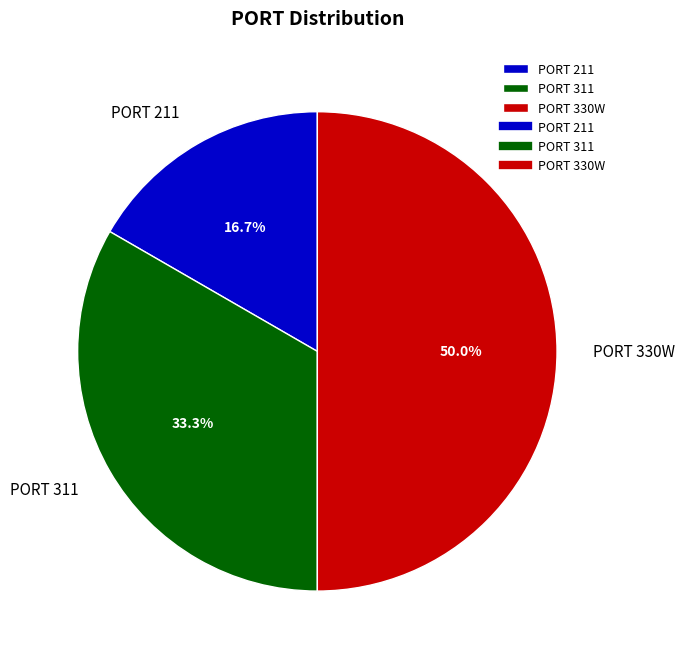

Count the number of slices in the pie.

3